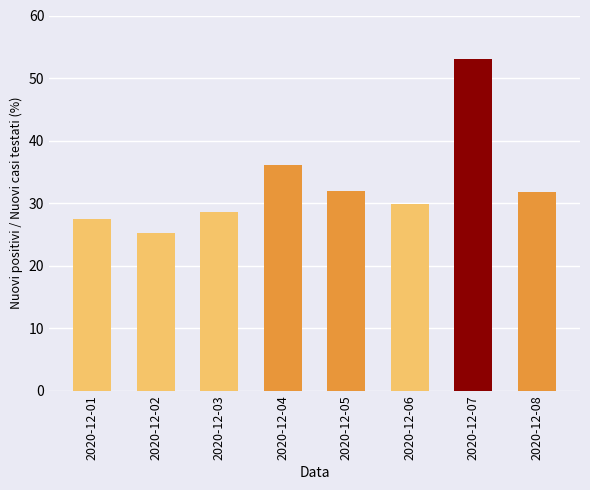

Approximately how many times larger is the value at 2020-12-02 compared to 2020-12-07?

0.5